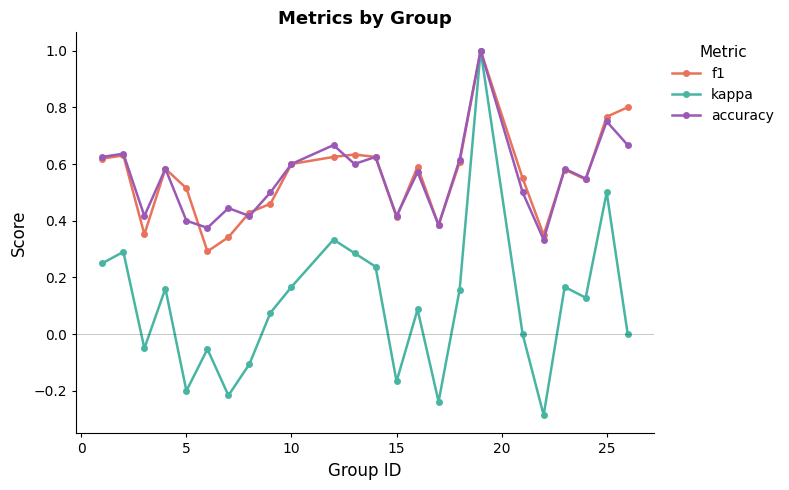

What is the highest value of the kappa series?

1.0